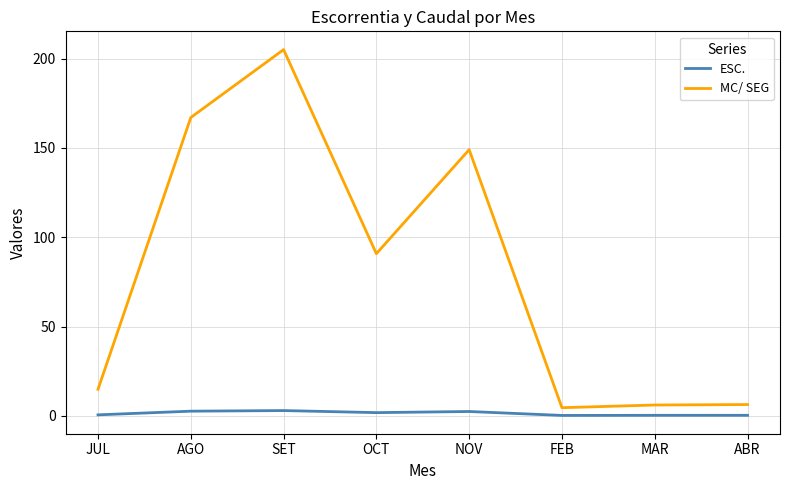

What are all the series names shown in the legend?

ESC., MC/ SEG